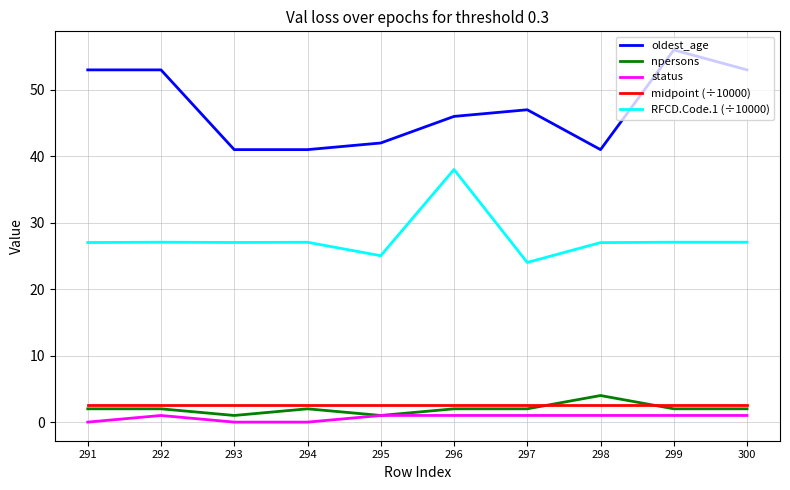

True or false: npersons has a value of 2.0 at 299.

True